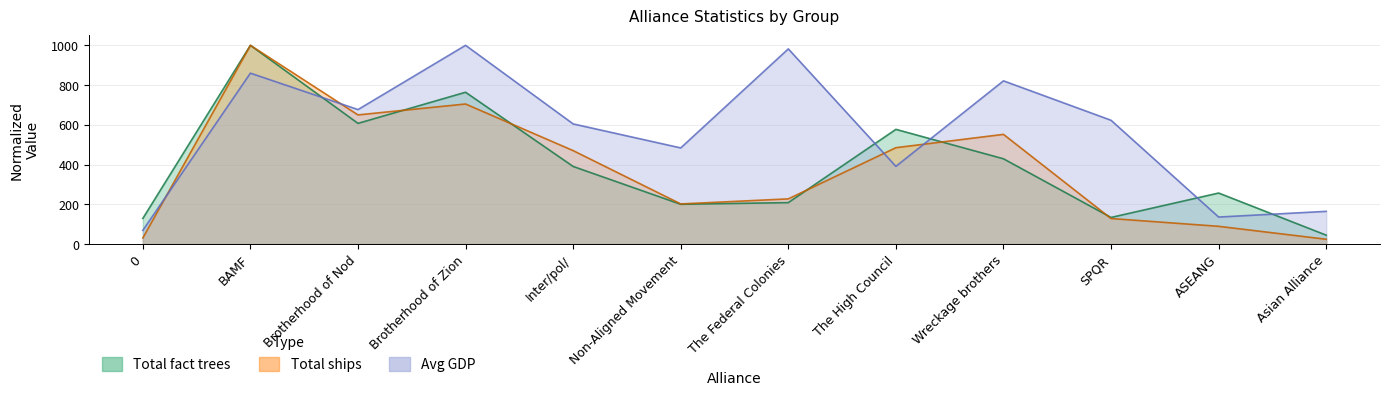

At which category is the sum across all series the highest?

BAMF